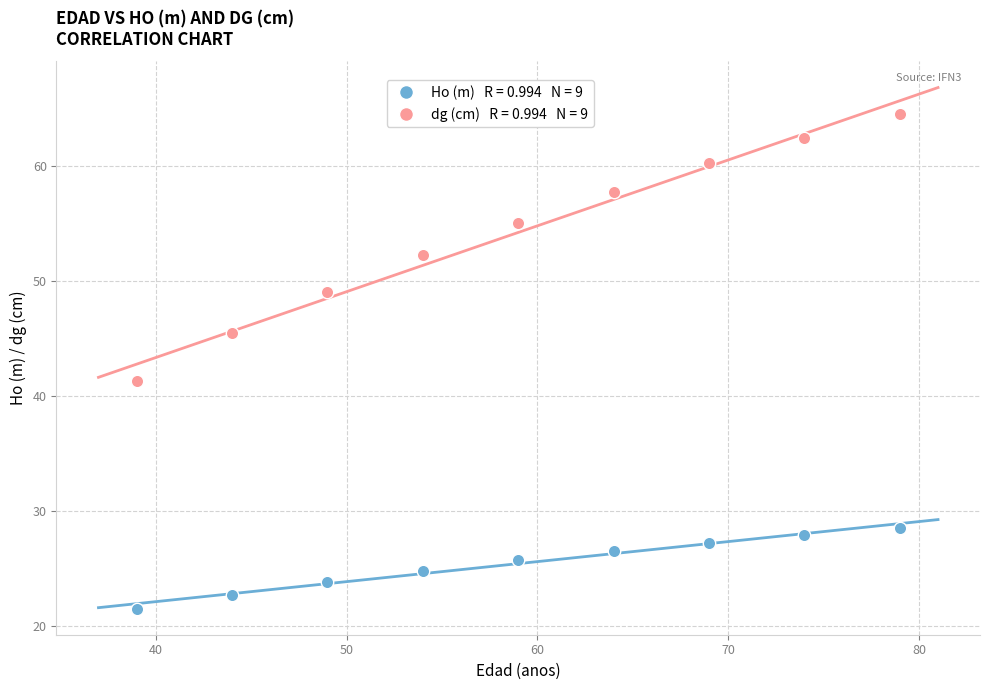

Across all data points, what is the range of Y values (max minus min)?

43.0